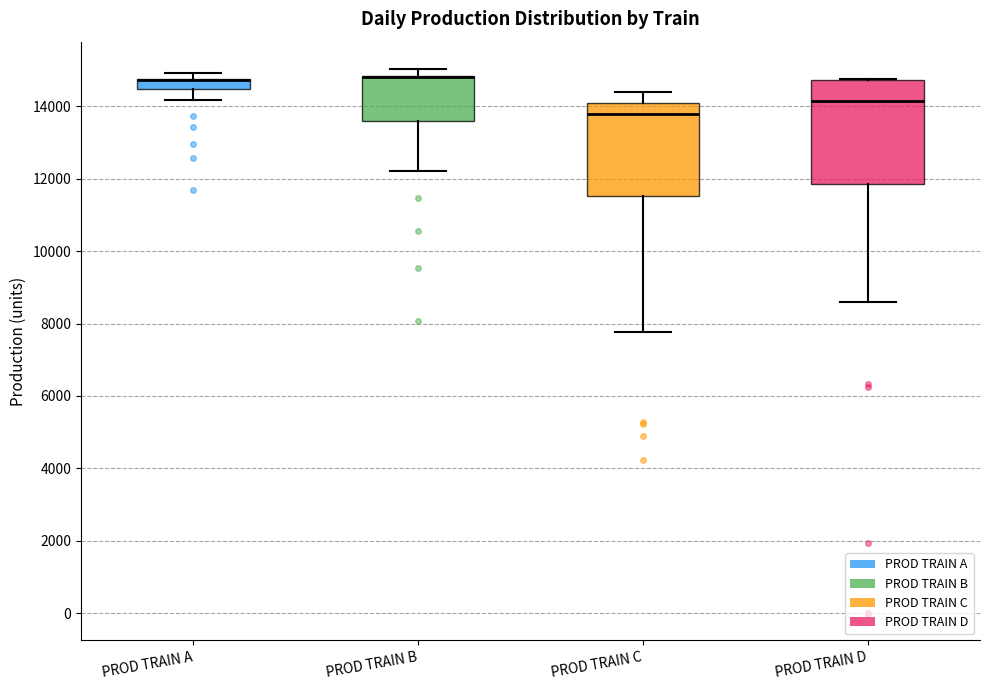

Comparing the boxes themselves (not the whiskers), which one is the tallest?

PROD TRAIN D